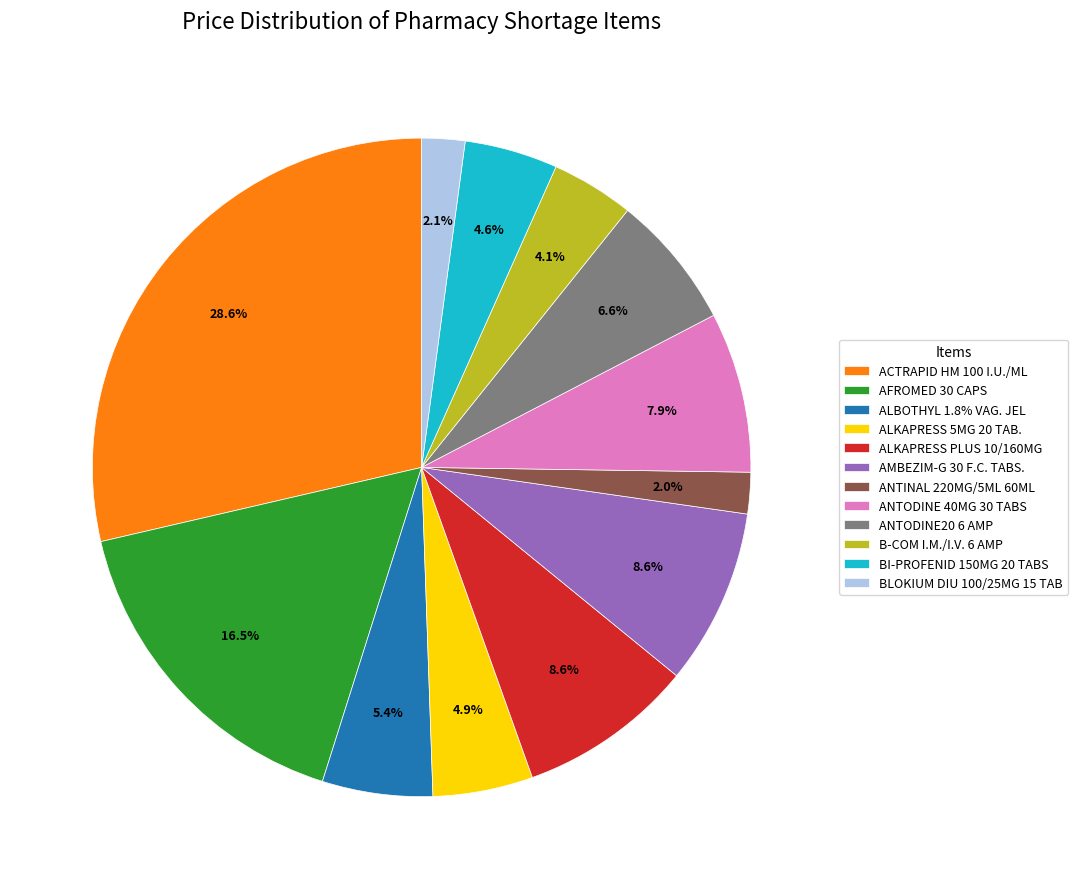

What is the largest slice in the pie chart?

ACTRAPID HM 100 I.U./ML